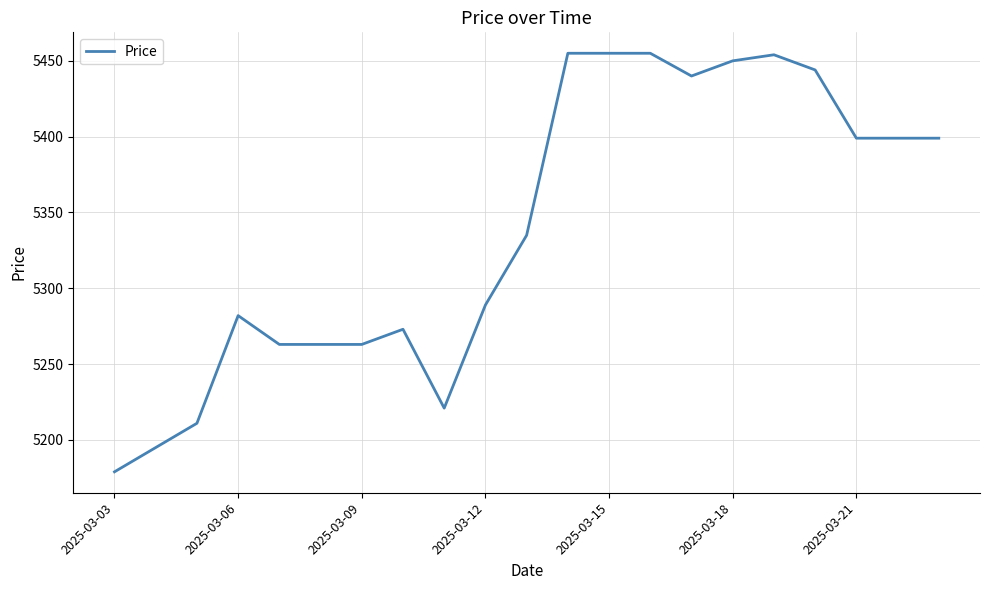

What is the minimum value shown in the chart?

5179